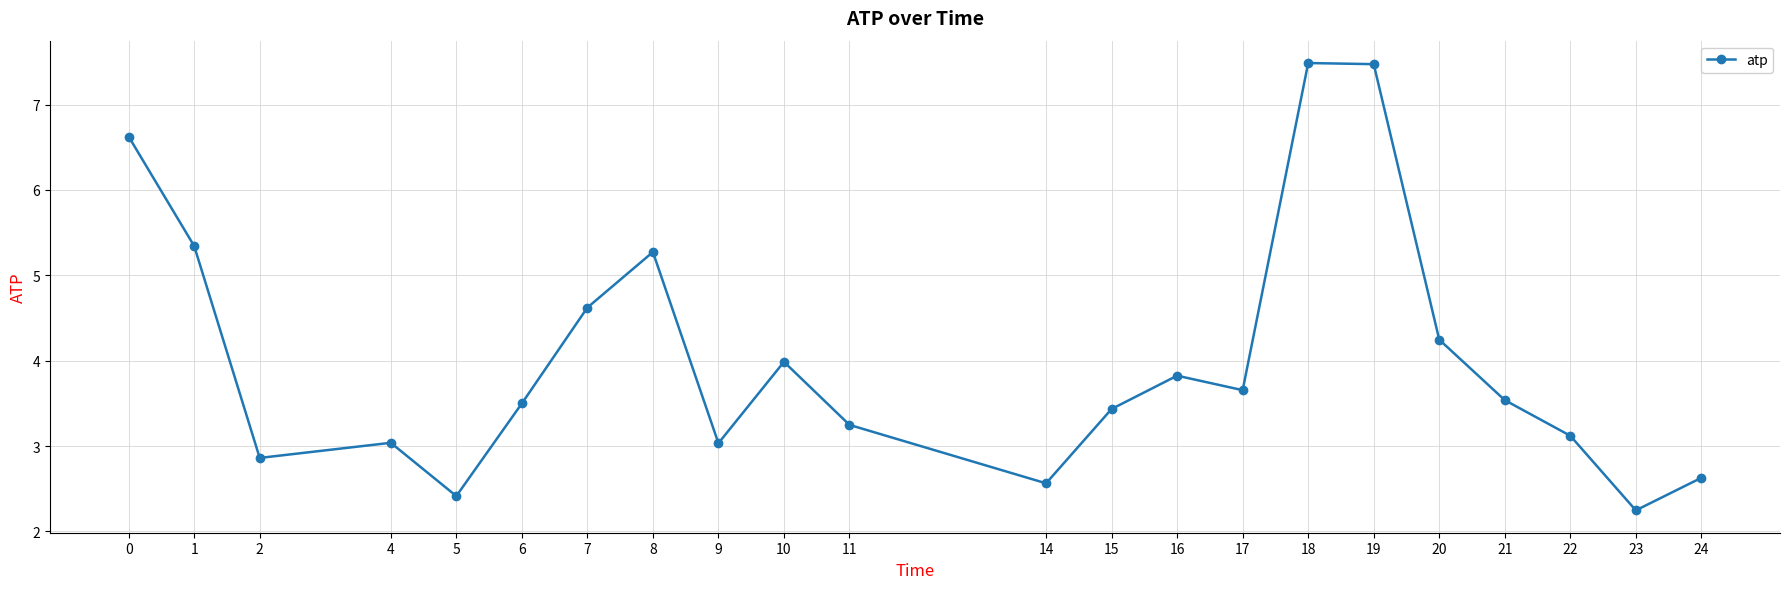

What is the change in value from 9 to 10?

+1.0